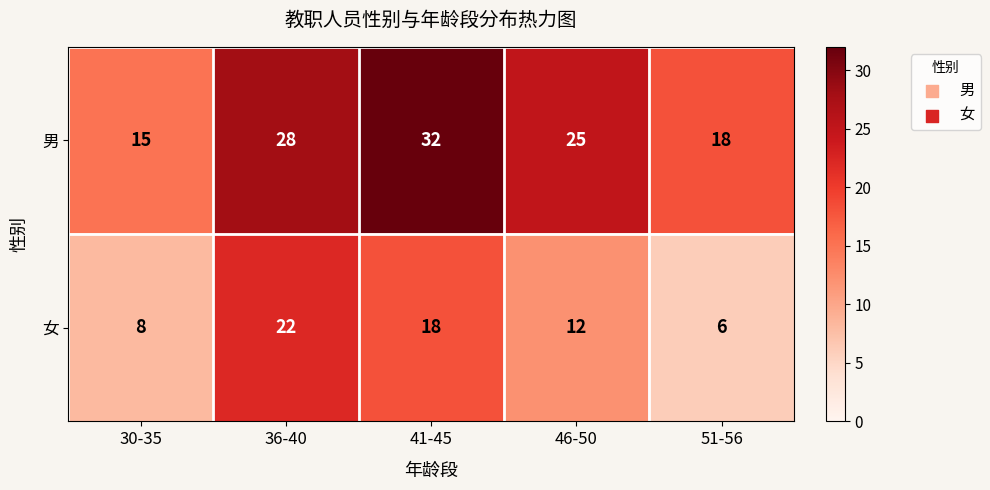

What is the difference between the highest and lowest values at 46-50?

13